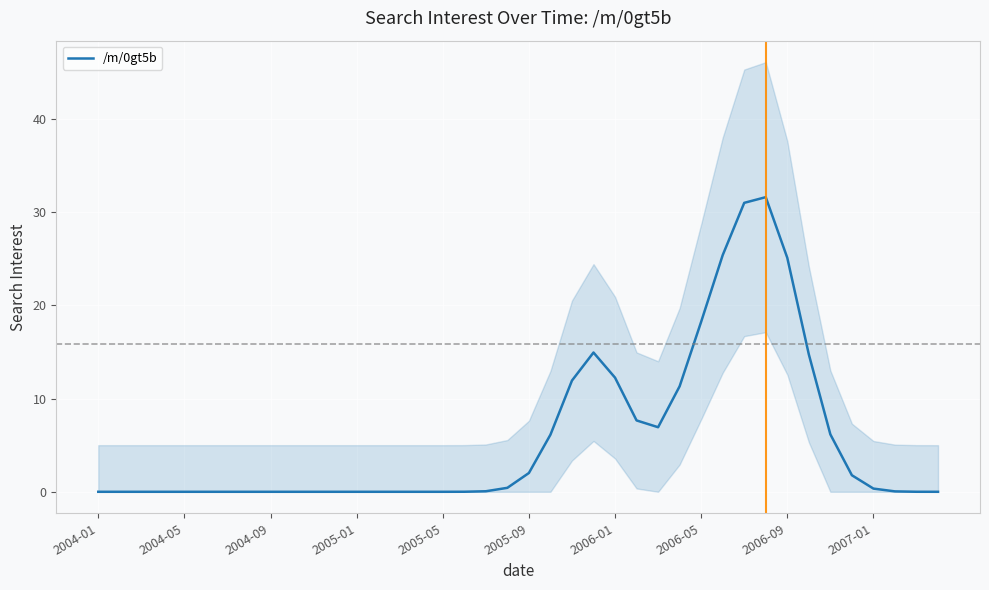

What is the change in value from 22 to 31?

+19.7